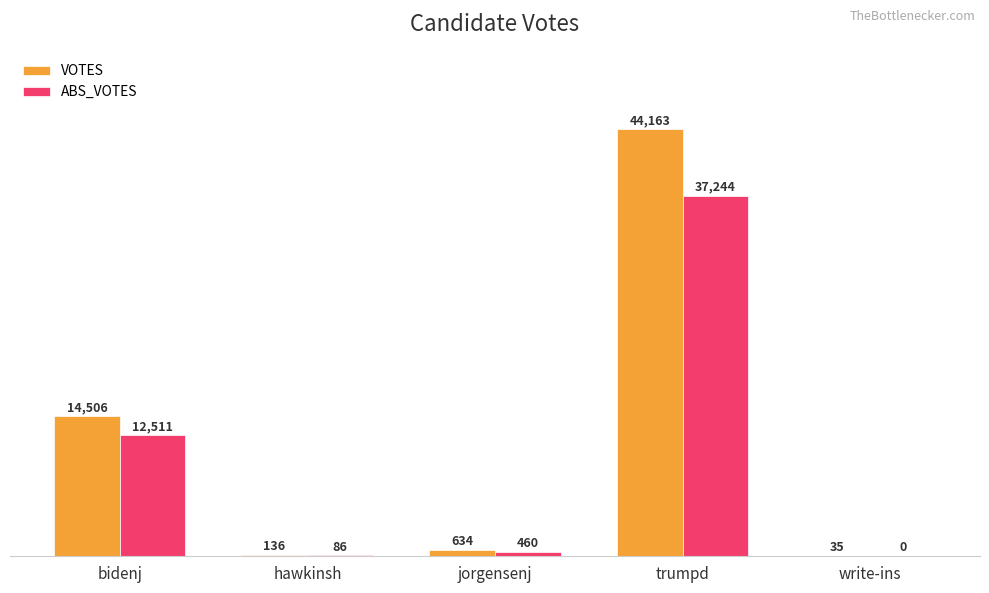

Is the value of VOTES at write-ins greater than the value of ABS_VOTES at trumpd?

No